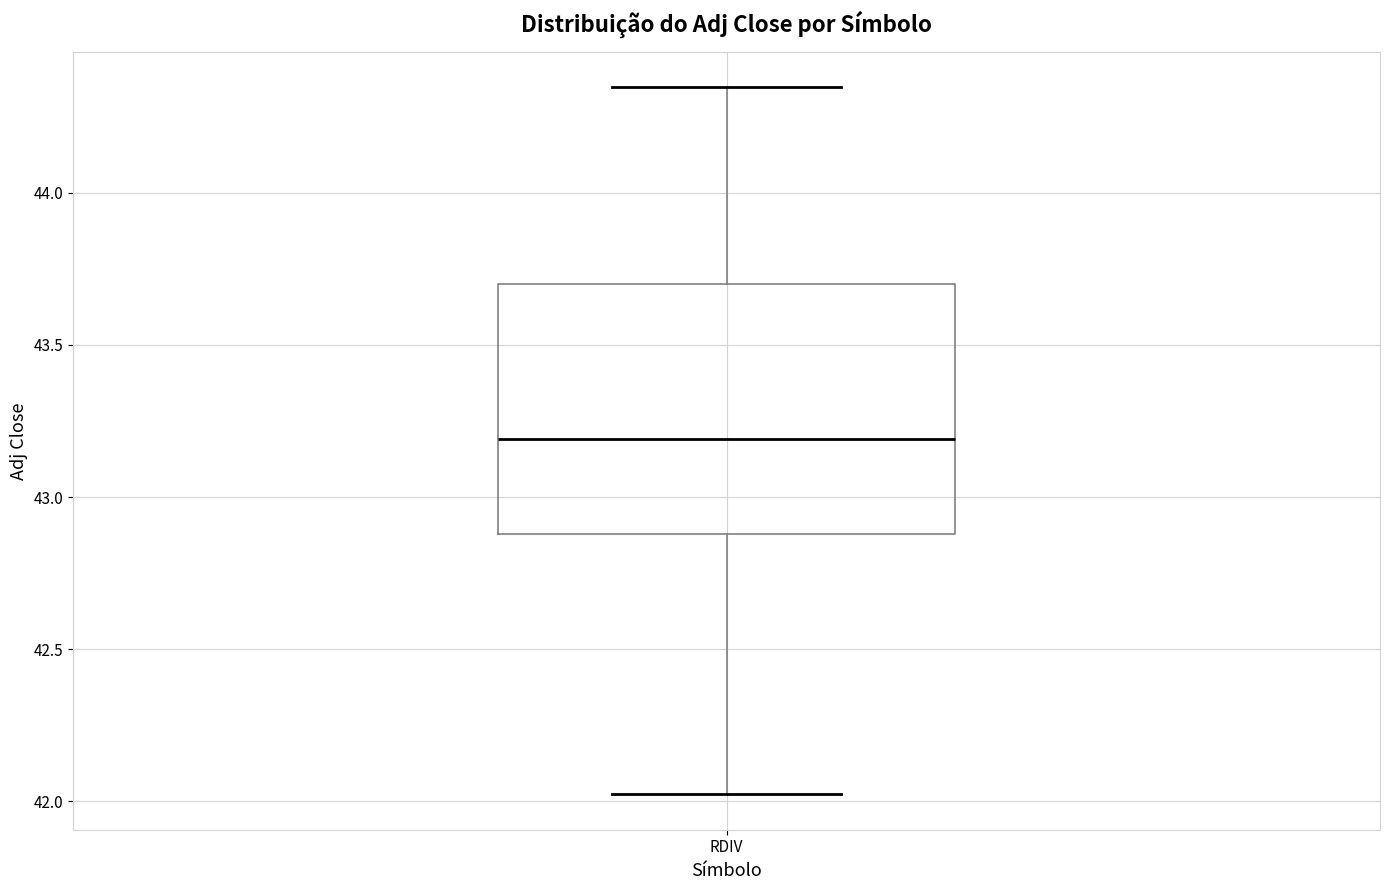

Transcribe this box plot: give where the median line is, the range the box spans, and where the two whiskers end, as read against the y-axis. The values are not printed on the chart, so give them approximately, as read against the axis.

median 43.20, box 42.90 to 43.70, whiskers 42.00 to 44.35